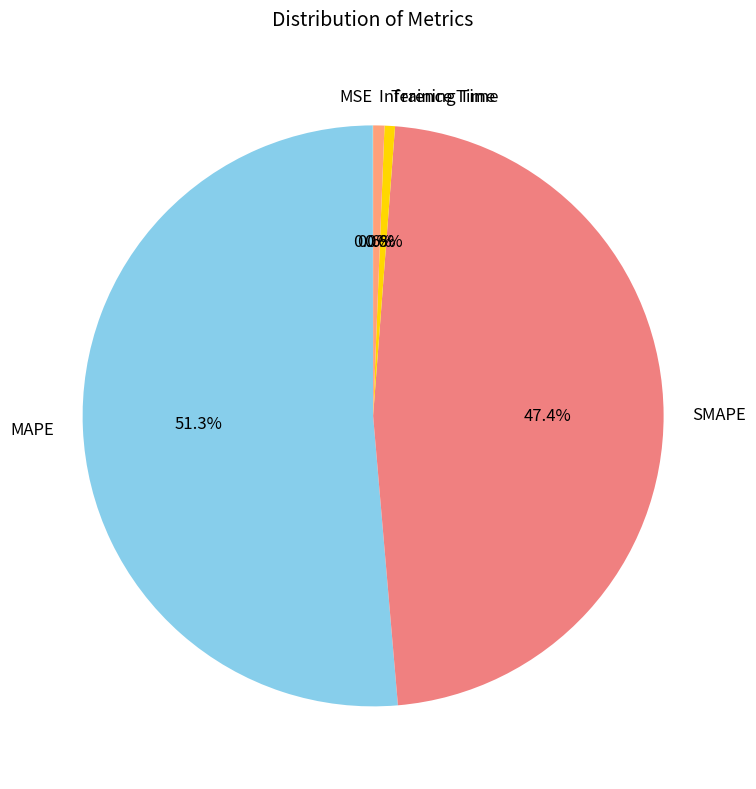

What percentage do MAPE and Inference Time together represent?

52.0%